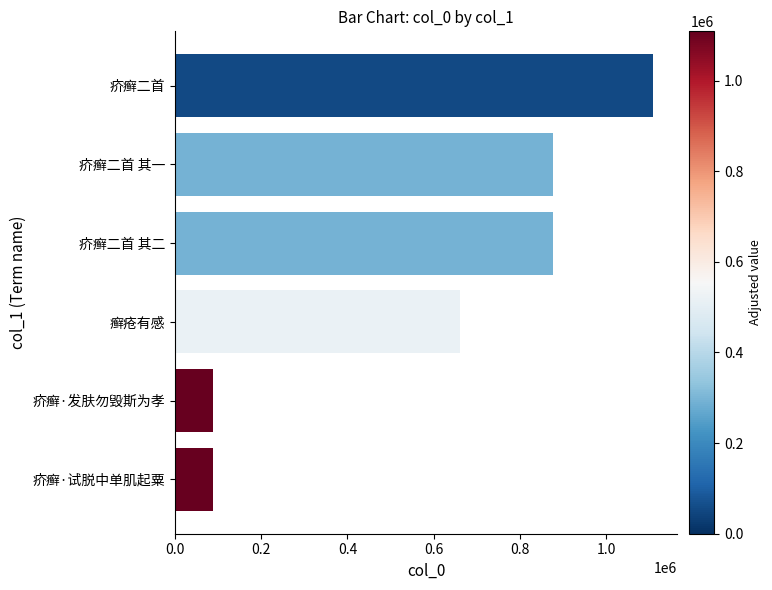

What is the average value?

616512